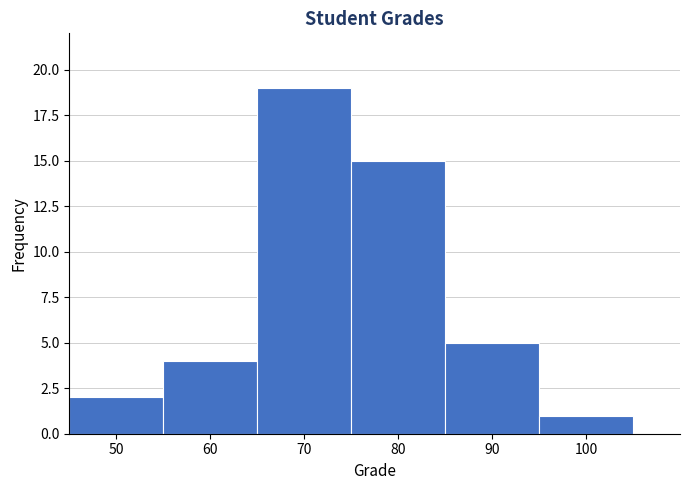

Reading left to right, transcribe all the data shown in this chart.

2	4	19	15	5	1